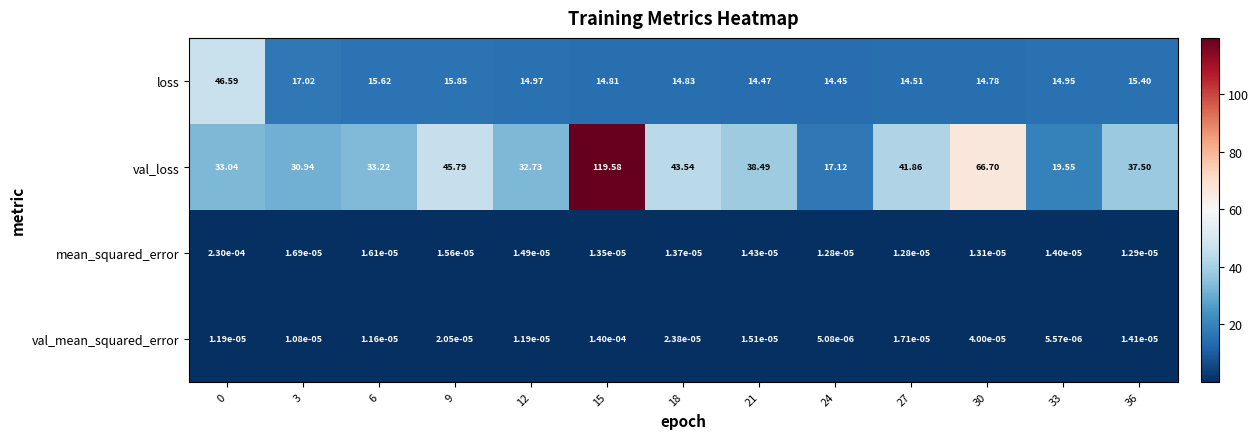

Which series has the largest total across all categories?

val_loss